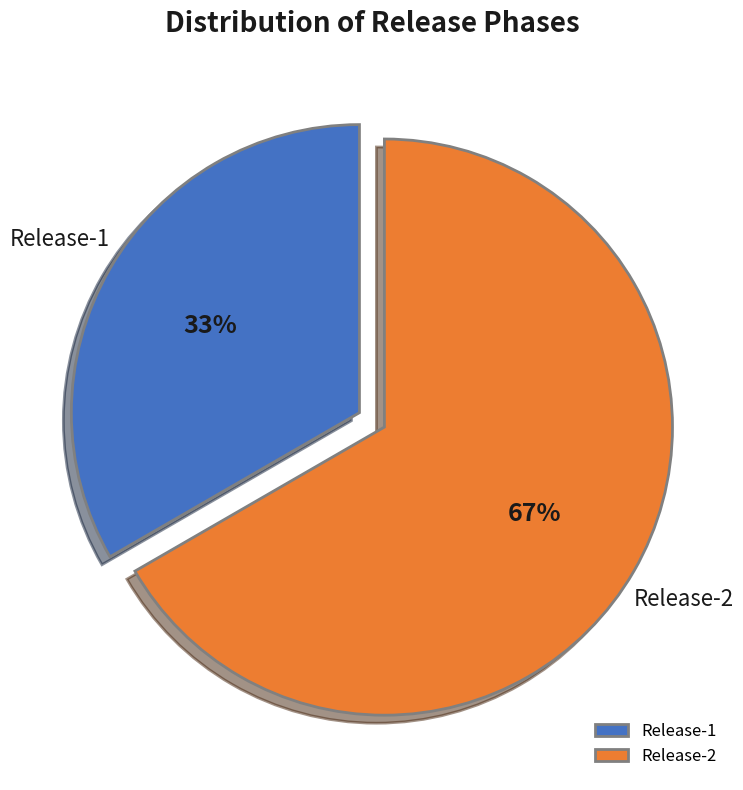

The Release-1 slice represents 33% of the pie. True or false?

True